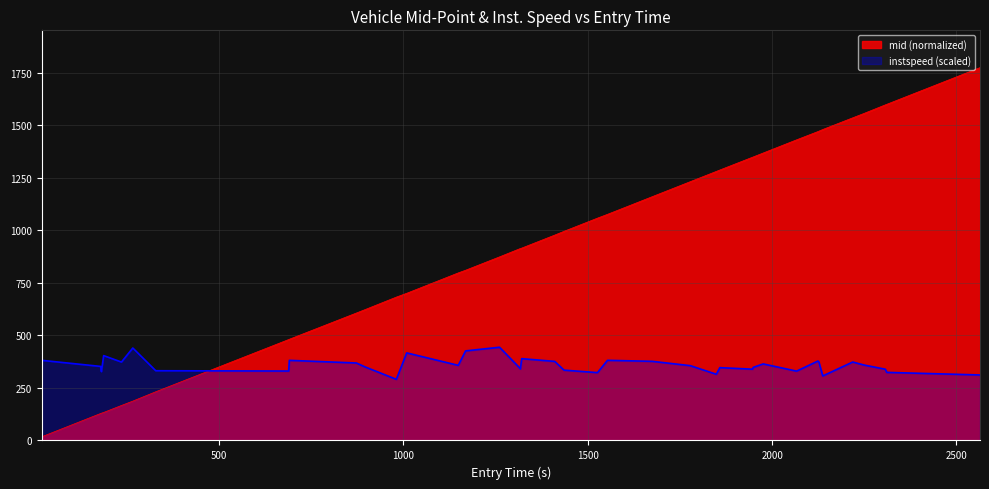

Which series ends up on top after the final intersection of mid and instspeed?

mid